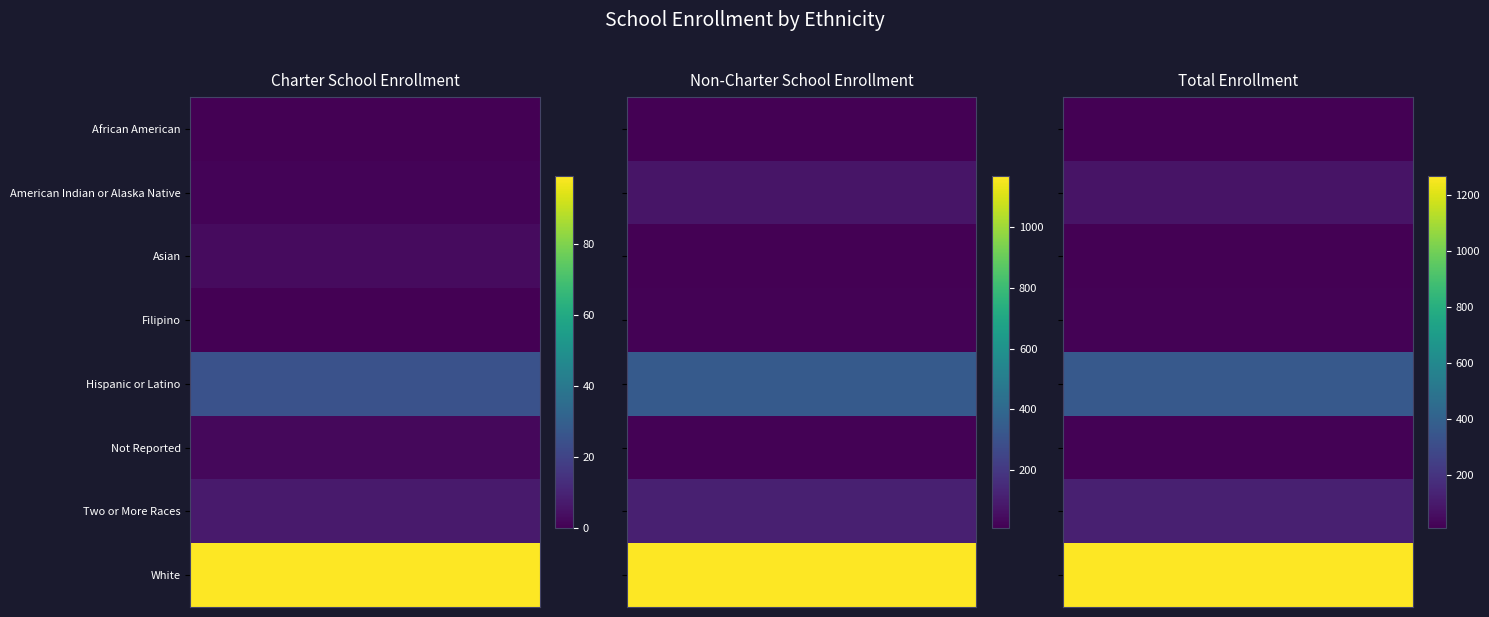

Is it true that White equals 30 at 0?

False